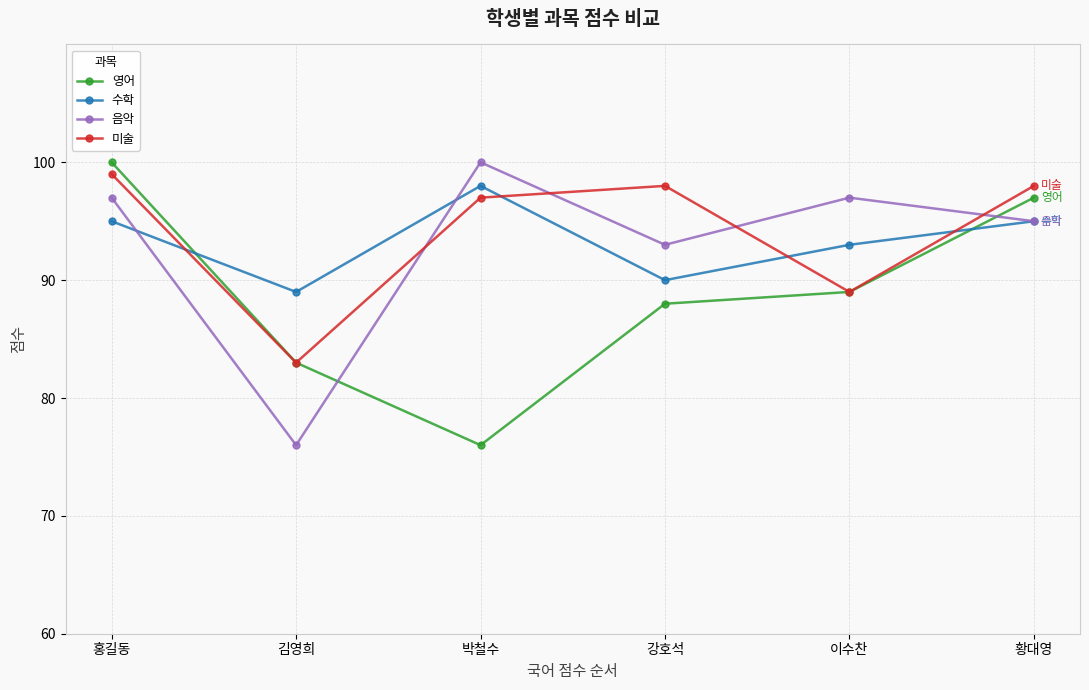

True or false: 미술 has a value of 99 at 홍길동.

True